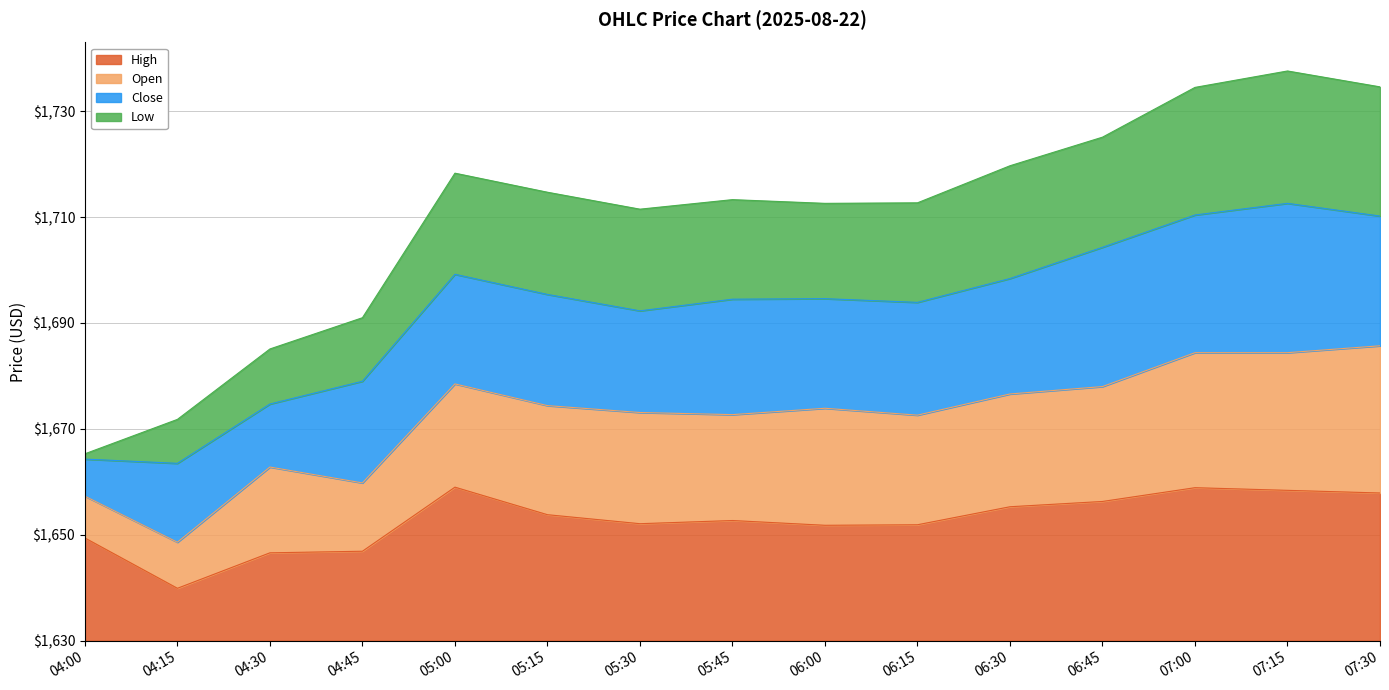

What are all the series names shown in the legend?

High, Open, Close, Low